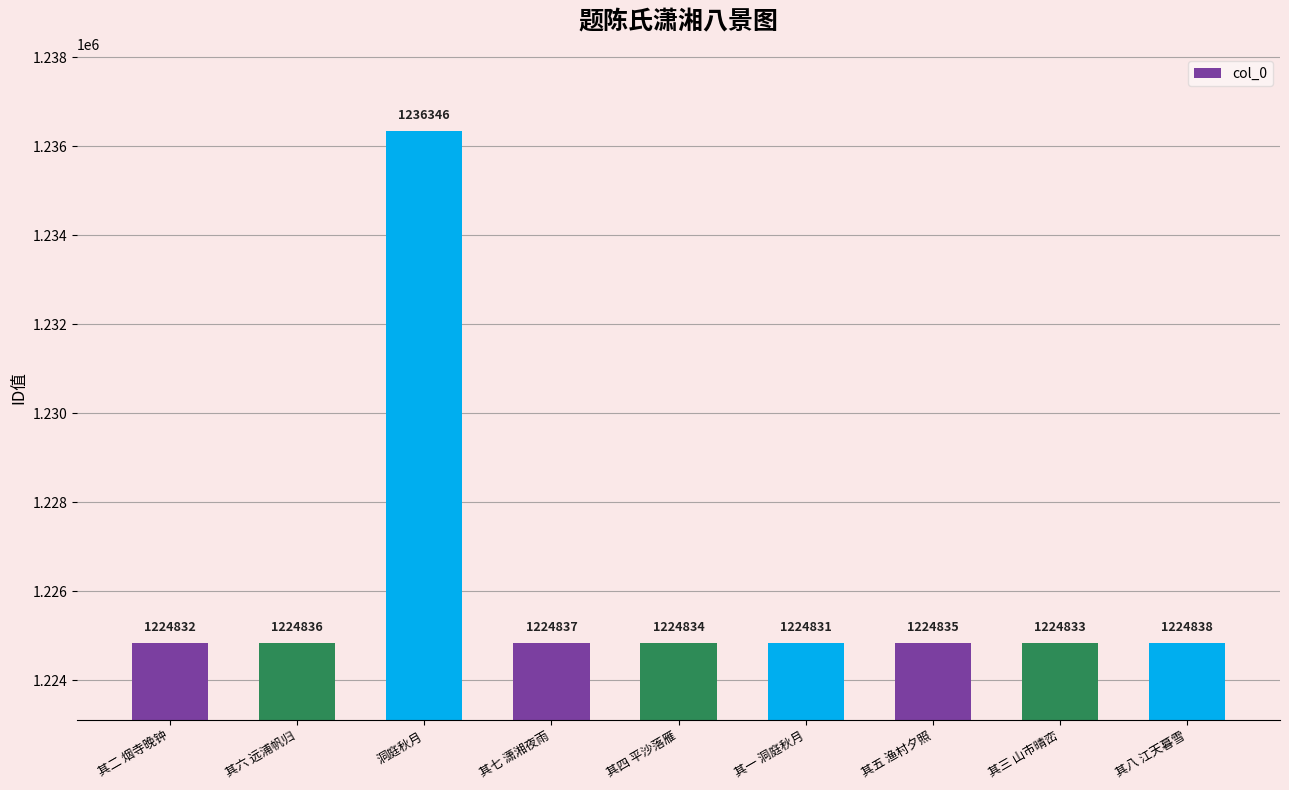

What value does the data have at 其二 烟寺晚钟, to the nearest 50?

1224850